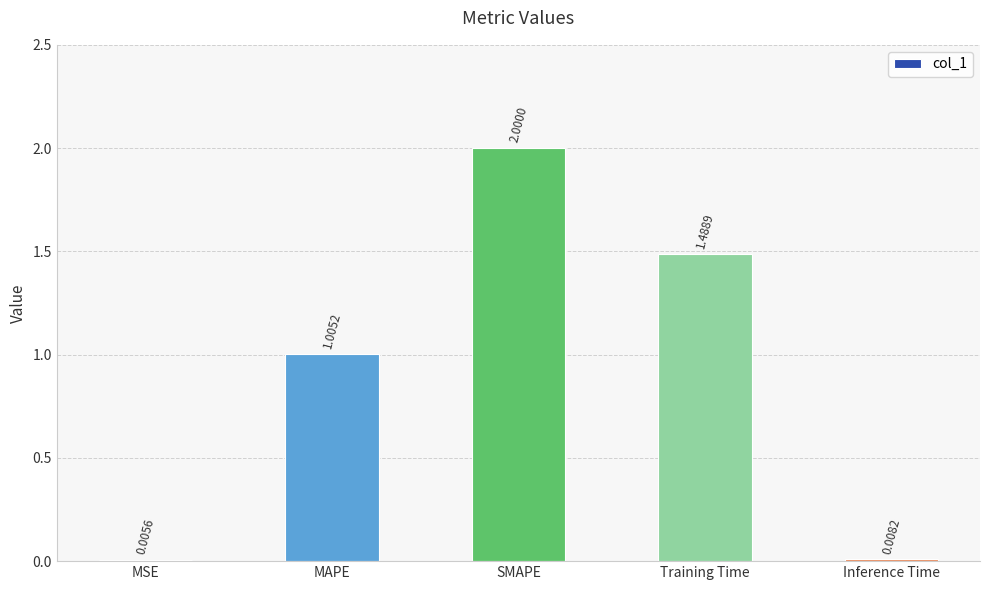

What is the sum of the values at MAPE and SMAPE?

3.0